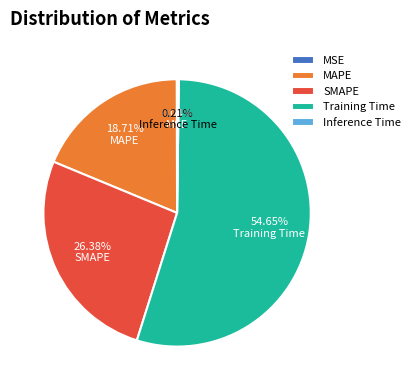

Which slice is the largest?

Training Time